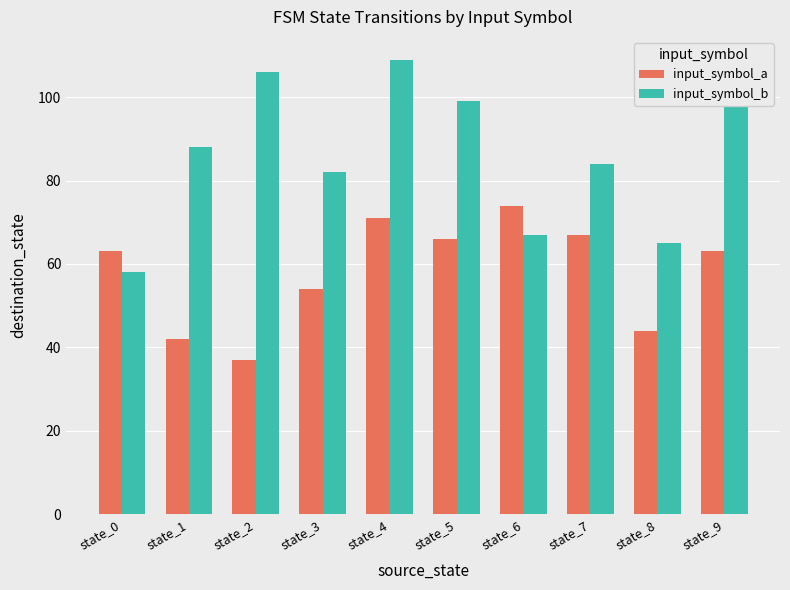

What is the total value across all series at state_0?

121